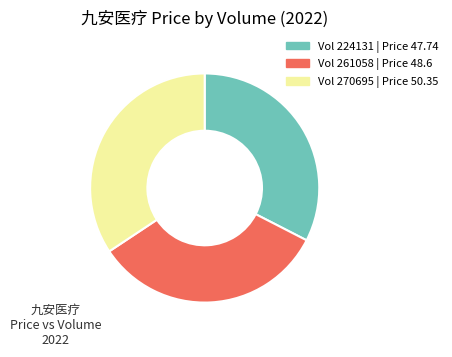

Is there a majority slice in this chart?

No